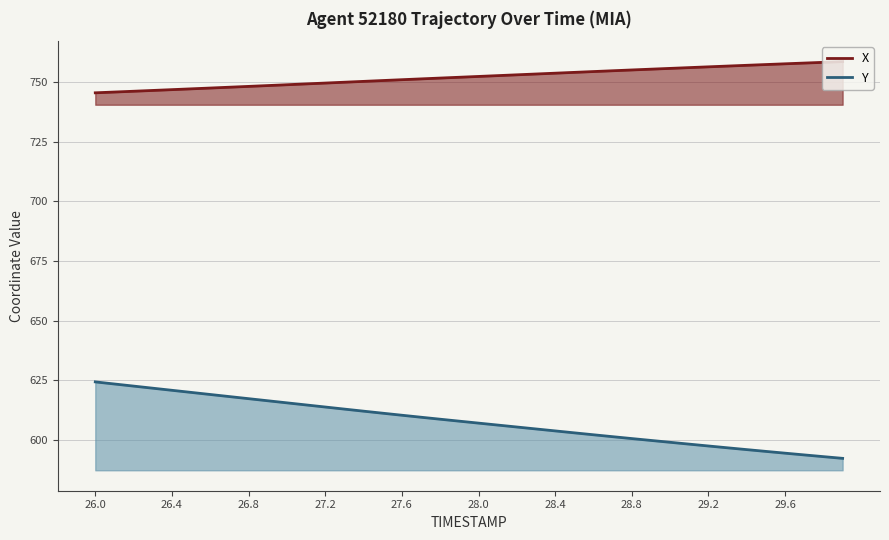

Does the chart display data point markers on the line(s)?

No